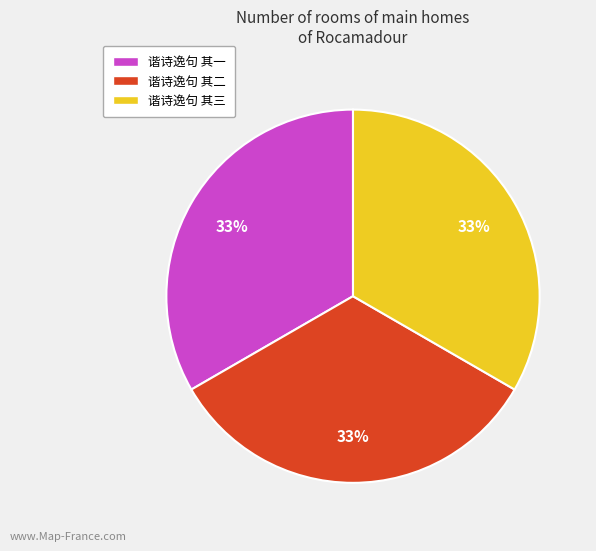

Approximately how many times larger is the value at 谐诗逸句 其三 compared to 谐诗逸句 其一?

1.0